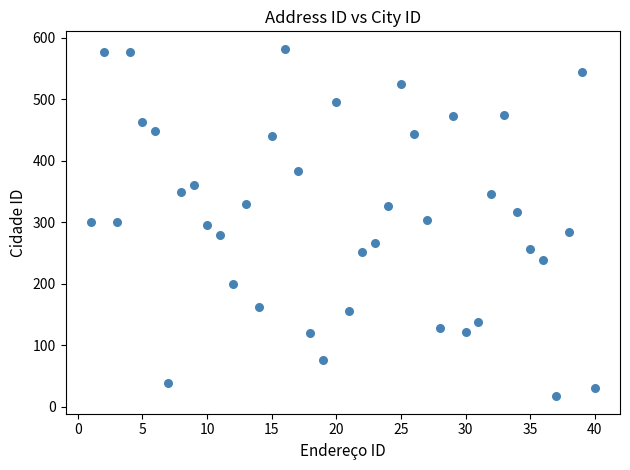

What is the range of Y values (max minus min)?

565